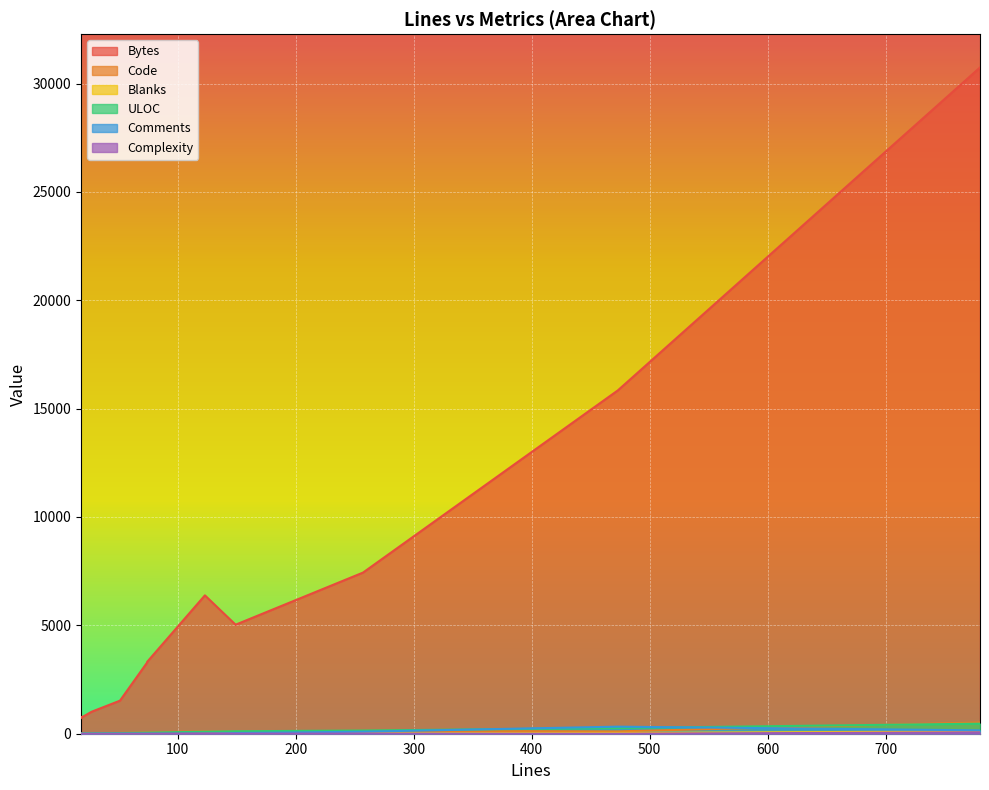

Which series has the largest range (max minus min)?

Bytes